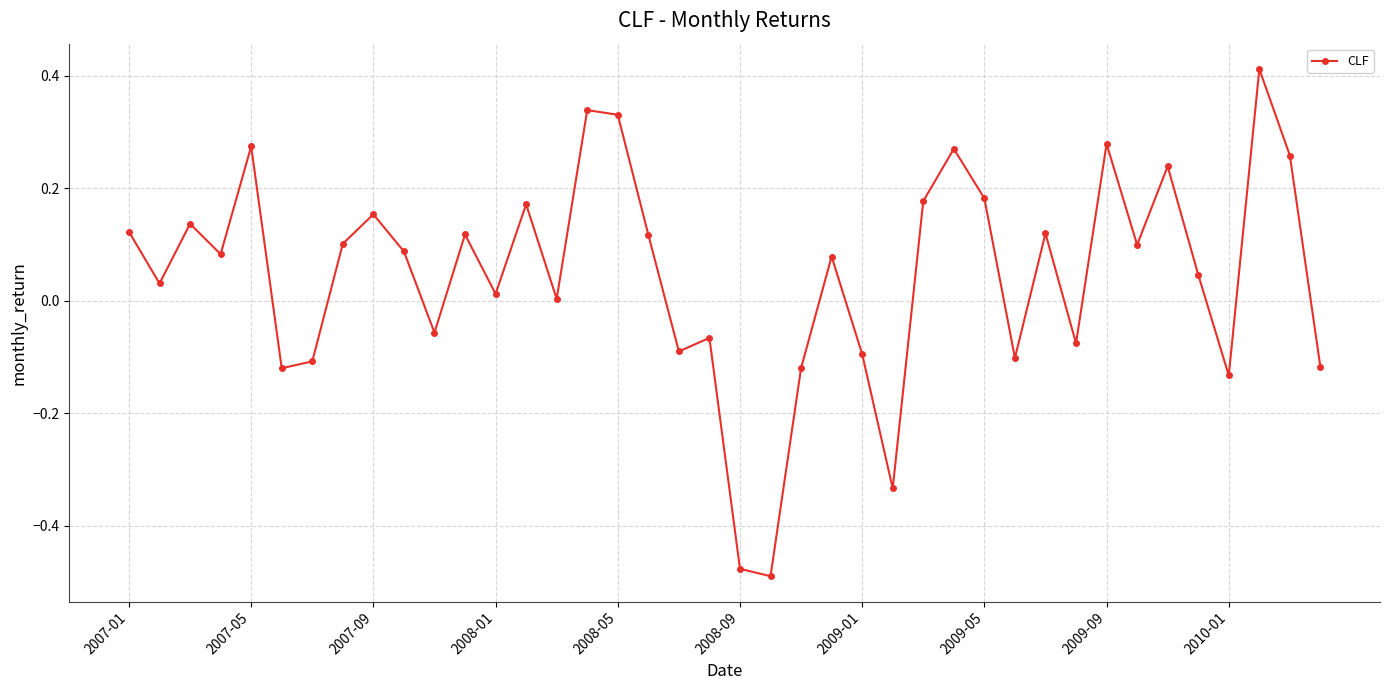

What is the difference between the maximum and minimum values?

0.9